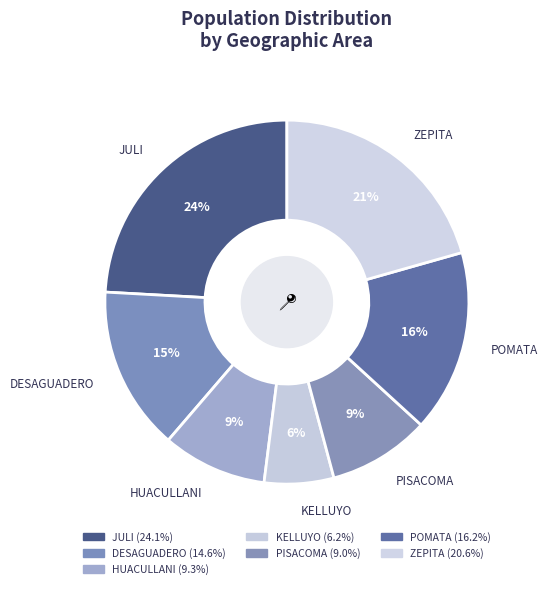

Is it true that KELLUYO is 6% of the pie?

True